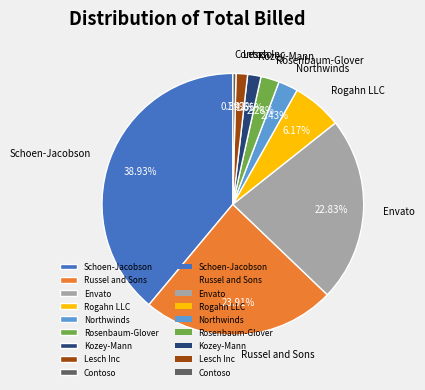

To the nearest percent, what percentage of the pie is Kozey-Mann?

2%